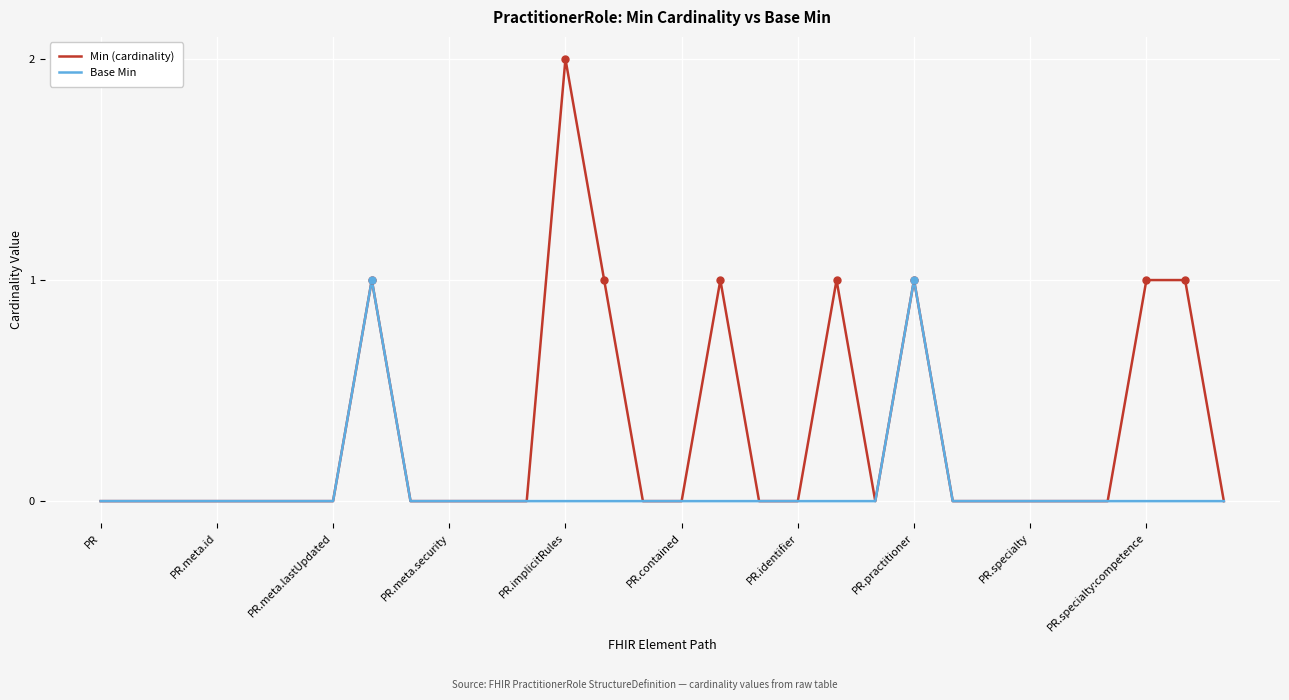

List the series in order of their peak value, lowest first.

Base Min, Min (cardinality)